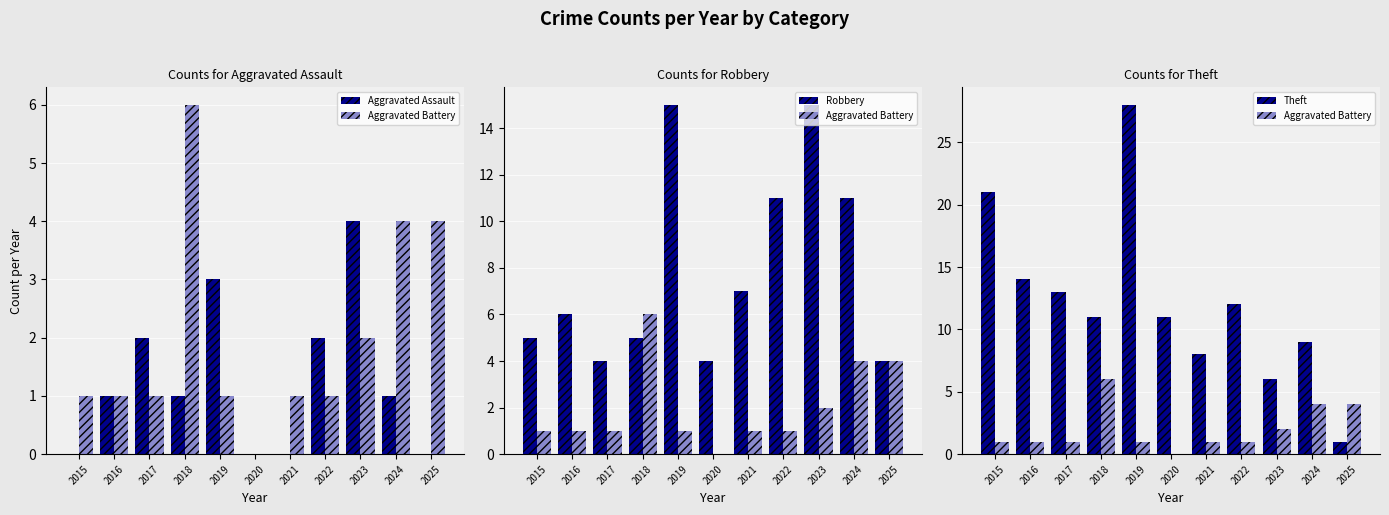

At which category does the chart reach its minimum across all series?

2015